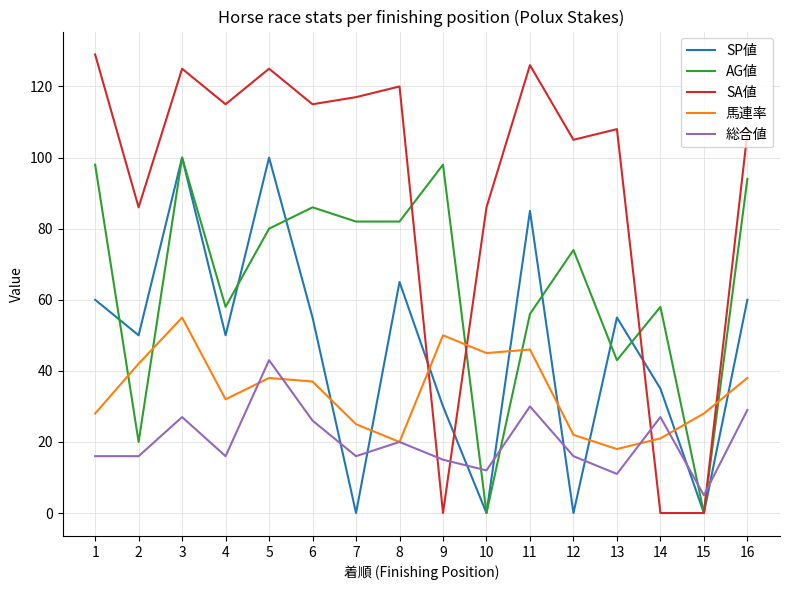

The AG値 series shows 34 at 14. True or false?

False